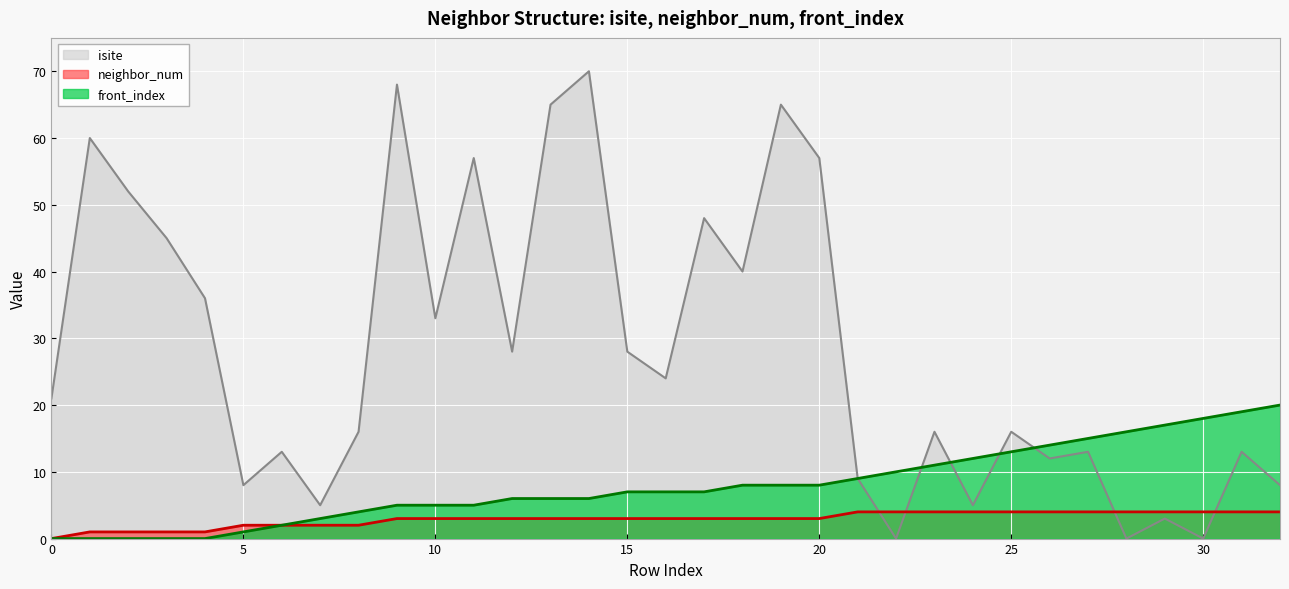

Which series has the widest spread of values?

isite